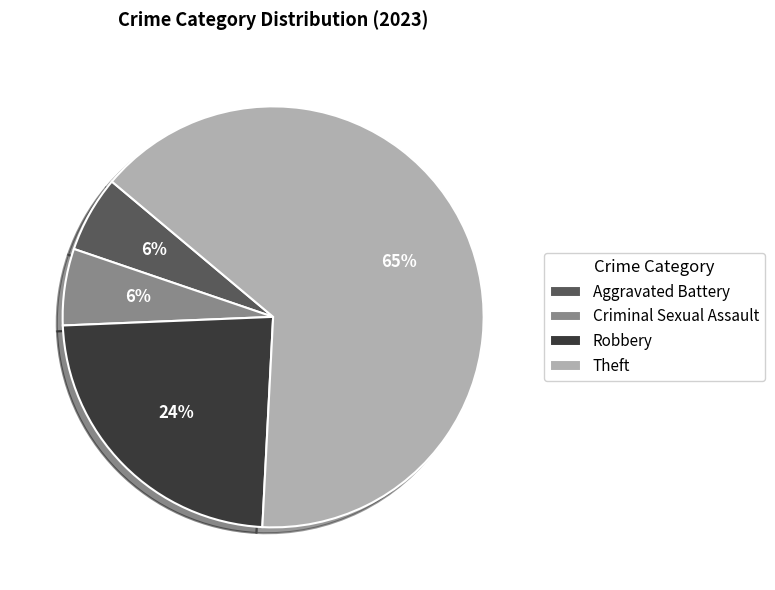

Which has a higher value, Criminal Sexual Assault or Robbery?

Robbery